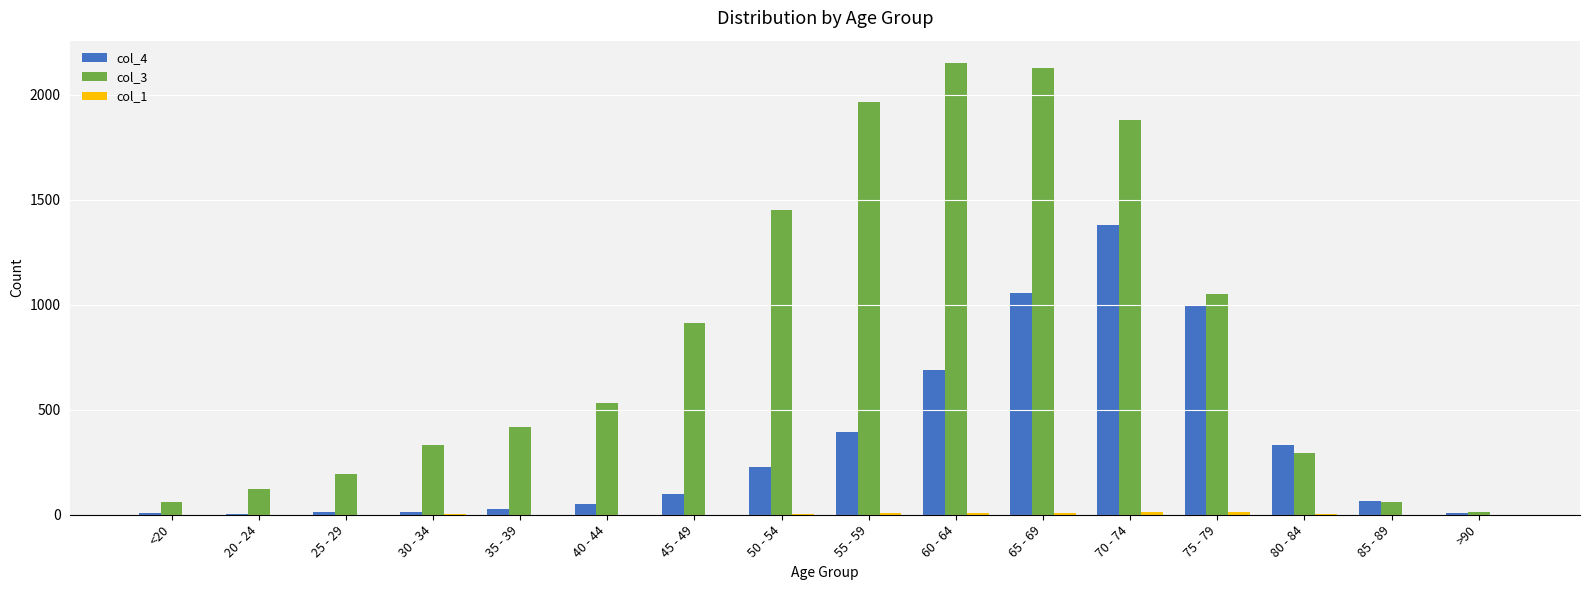

Between 60 - 64 and 80 - 84, which series saw the biggest shift?

col_3